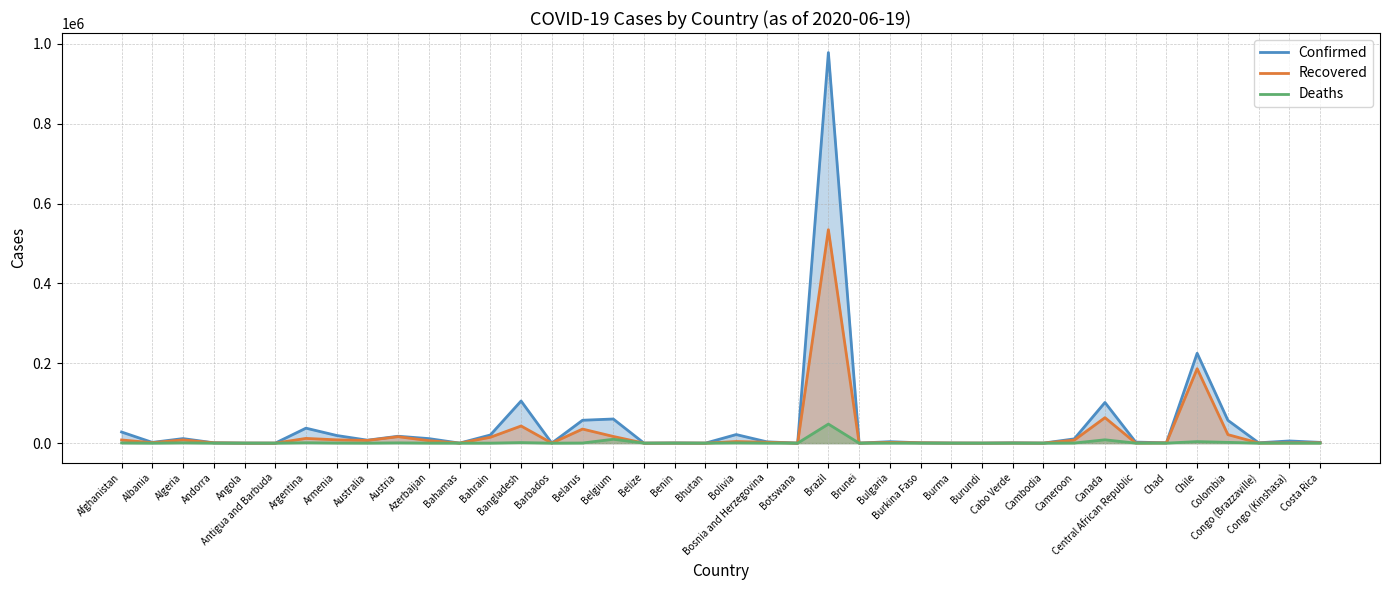

Reading right to left, transcribe all the data shown in this chart.

Confirmed: 1939	5477	883	57202	225103	854	2605	101879	10638	129	823	104	286	900	3674	141	978142	79	3273	21499	67	597	22	60476	57333	97	105535	20430	104	11329	17271	7409	19157	37510	26	166	855	11385	1838	27878
Recovered: 937	719	391	21361	186441	733	417	63782	7548	126	377	75	187	810	1941	138	534580	25	2241	4002	25	238	16	16751	35275	85	42945	14696	74	6192	16141	6880	8266	11851	22	64	792	8078	1114	7962
Deaths: 12	122	27	1955	3841	74	19	8361	282	0	7	1	6	53	190	3	47748	1	169	697	0	11	2	9695	337	7	1388	57	11	139	688	102	319	954	3	8	52	811	42	548